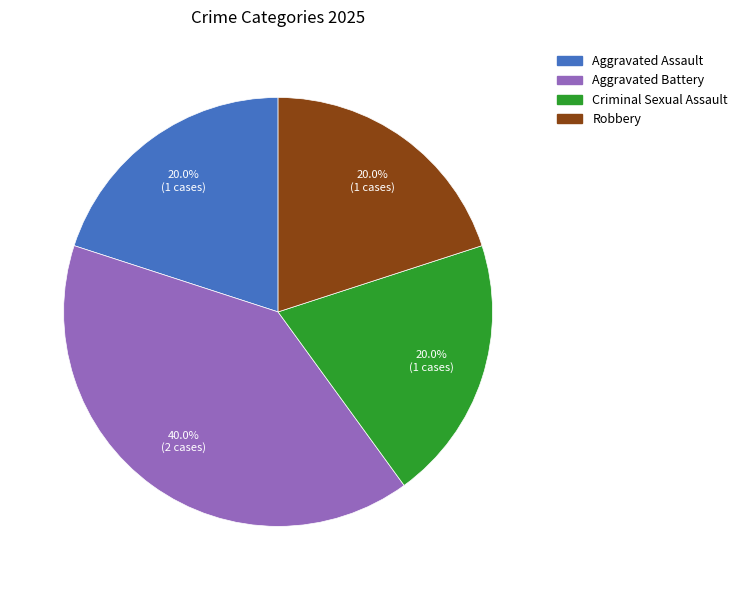

Which category has the biggest portion of the pie?

Aggravated Battery